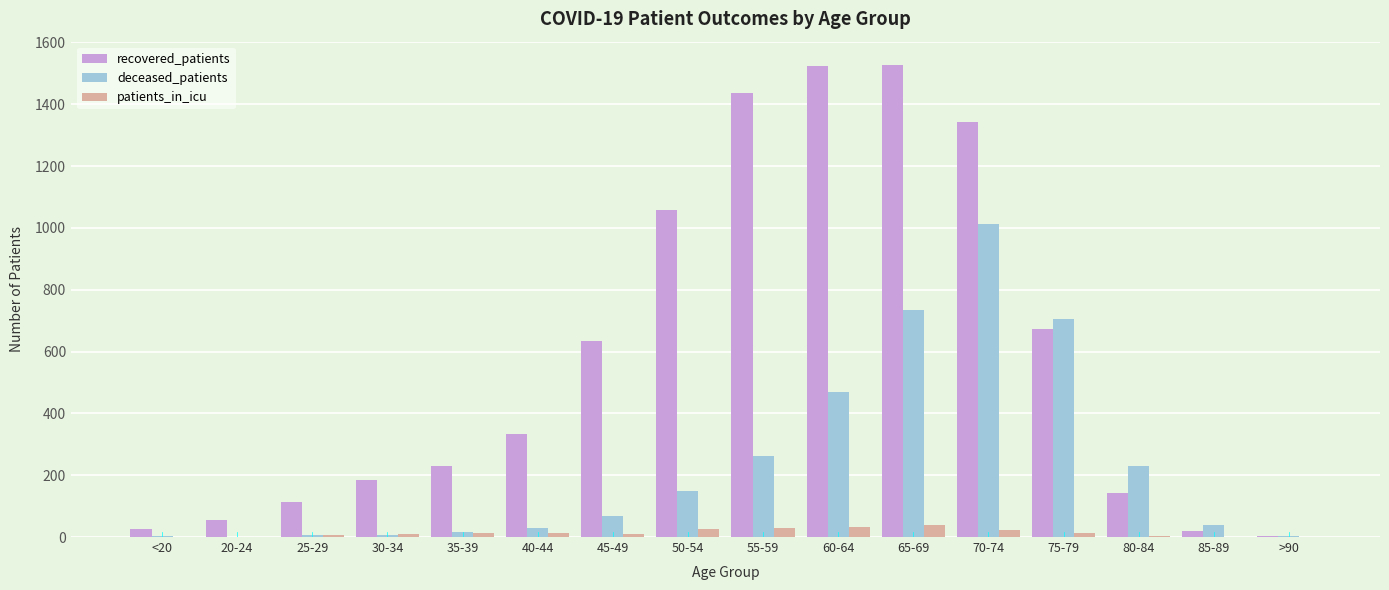

Where is deceased_patients nearest to the value 506?

60-64